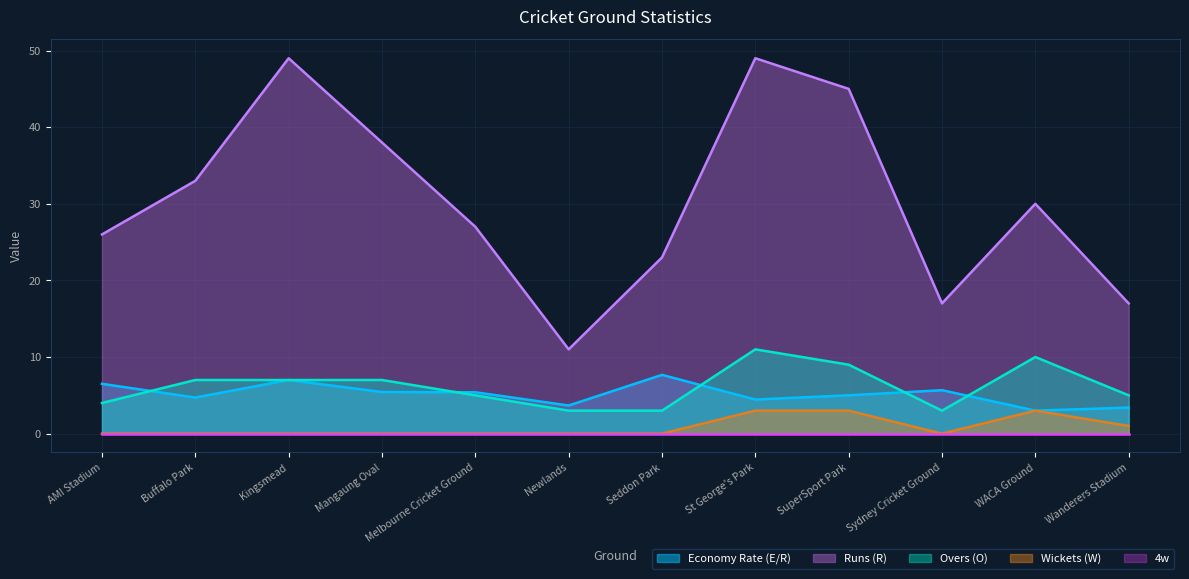

Is it true that Wickets (W) equals 0.0 at Seddon Park?

True